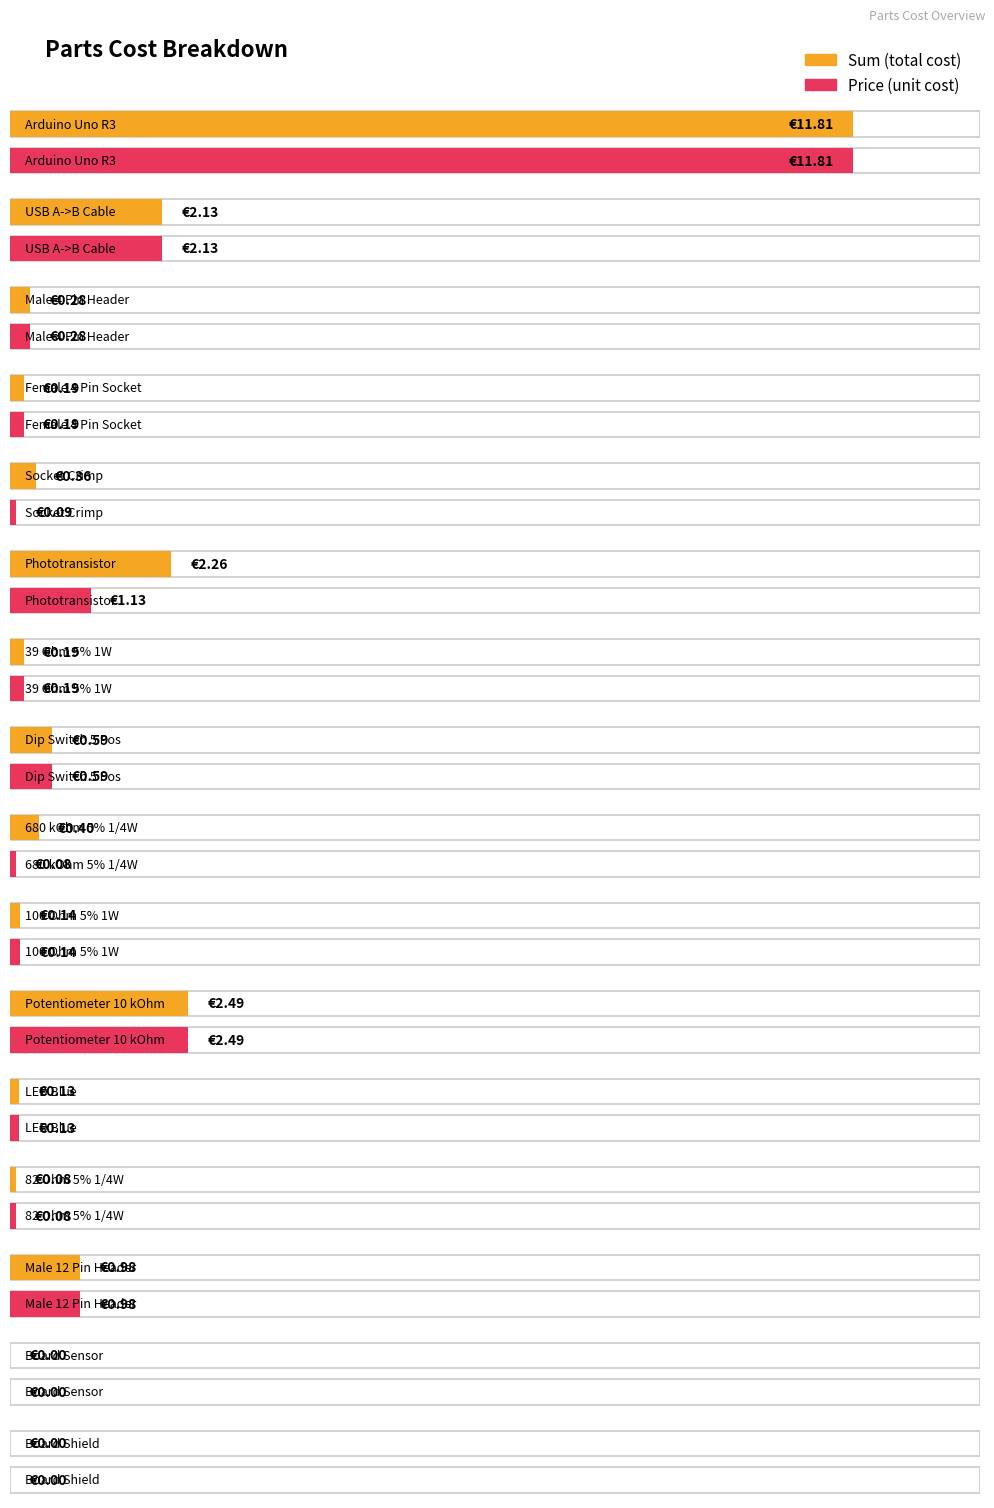

How many data points in Price are above 0?

14